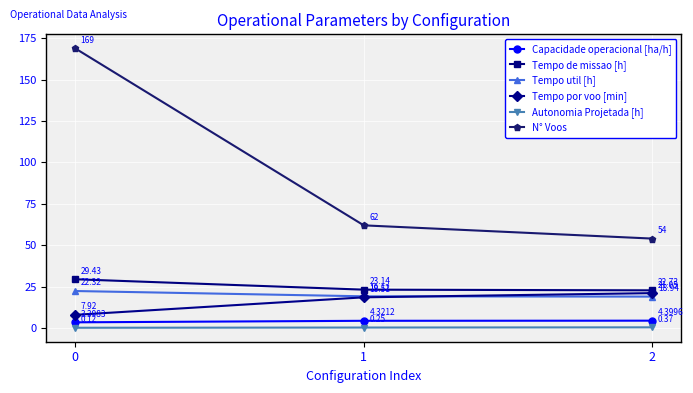

How many values in the Capacidade operacional [ha/h] series exceed 4?

2